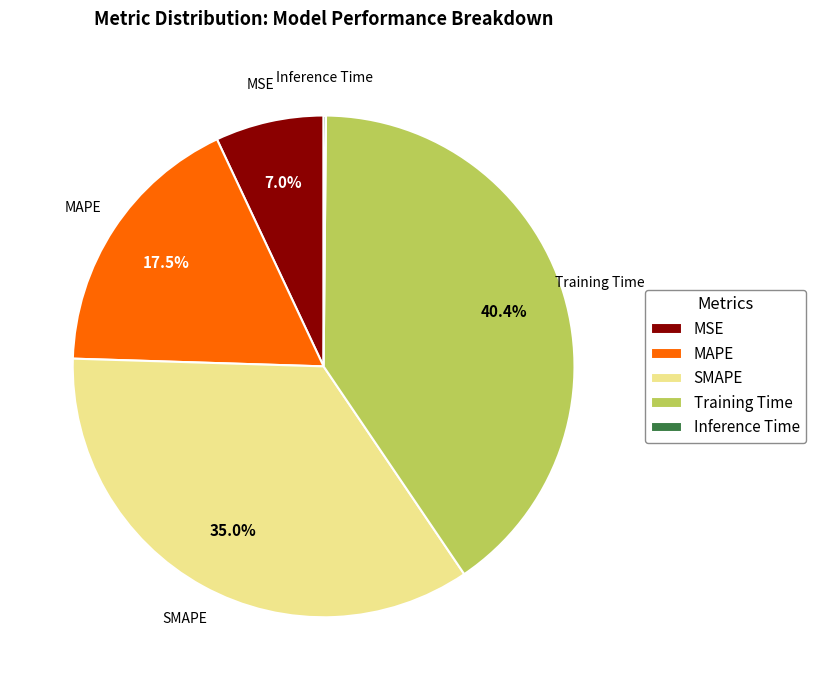

Is there any slice that represents more than half of the pie?

No